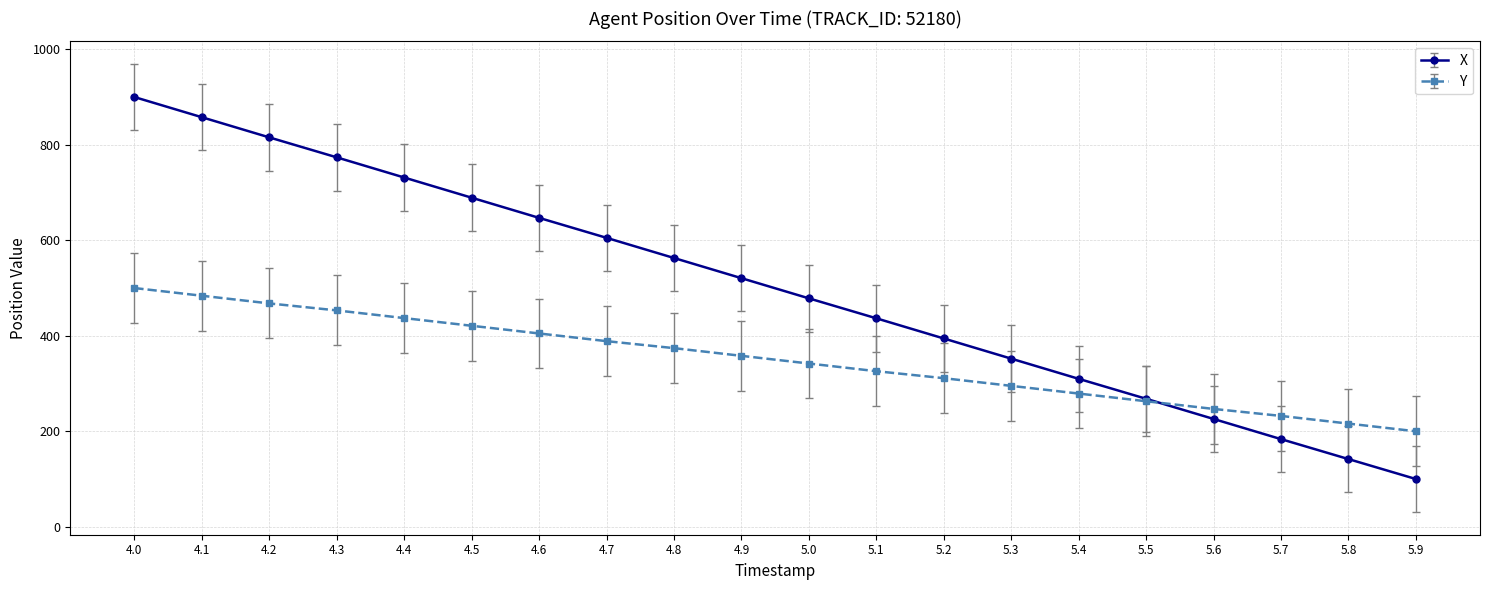

What is the smallest value displayed?

100.0